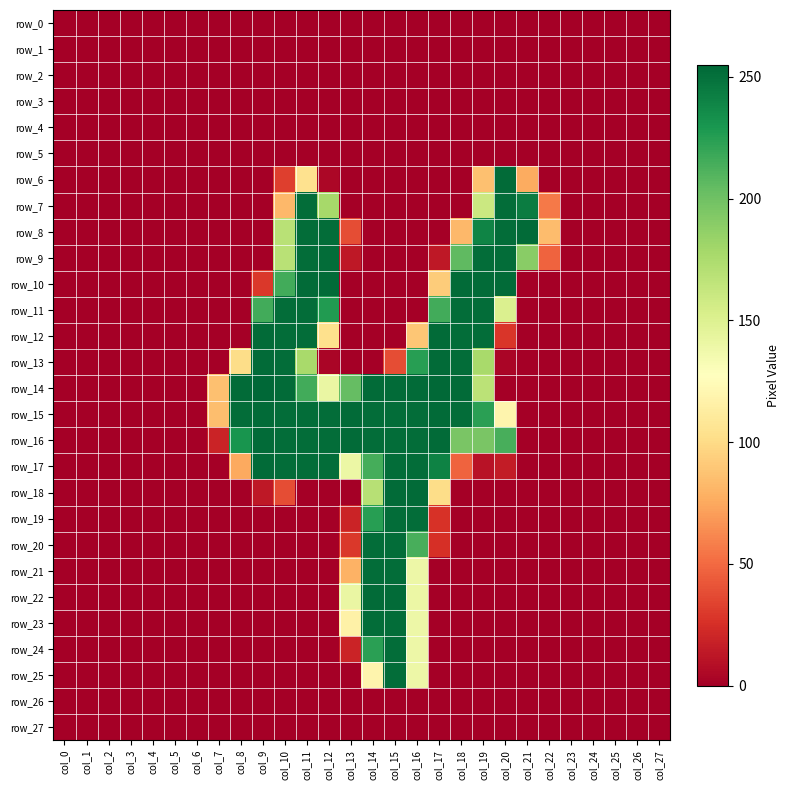

Reading right to left, list all the values displayed in this chart.

row_0: col_27=0	col_26=0	col_25=0	col_24=0	col_23=0	col_22=0	col_21=0	col_20=0	col_19=0	col_18=0	col_17=0	col_16=0	col_15=0	col_14=0	col_13=0	col_12=0	col_11=0	col_10=0	col_9=0	col_8=0	col_7=0	col_6=0	col_5=0	col_4=0	col_3=0	col_2=0	col_1=0	col_0=0
row_1: col_27=0	col_26=0	col_25=0	col_24=0	col_23=0	col_22=0	col_21=0	col_20=0	col_19=0	col_18=0	col_17=0	col_16=0	col_15=0	col_14=0	col_13=0	col_12=0	col_11=0	col_10=0	col_9=0	col_8=0	col_7=0	col_6=0	col_5=0	col_4=0	col_3=0	col_2=0	col_1=0	col_0=0
row_2: col_27=0	col_26=0	col_25=0	col_24=0	col_23=0	col_22=0	col_21=0	col_20=0	col_19=0	col_18=0	col_17=0	col_16=0	col_15=0	col_14=0	col_13=0	col_12=0	col_11=0	col_10=0	col_9=0	col_8=0	col_7=0	col_6=0	col_5=0	col_4=0	col_3=0	col_2=0	col_1=0	col_0=0
row_3: col_27=0	col_26=0	col_25=0	col_24=0	col_23=0	col_22=0	col_21=0	col_20=0	col_19=0	col_18=0	col_17=0	col_16=0	col_15=0	col_14=0	col_13=0	col_12=0	col_11=0	col_10=0	col_9=0	col_8=0	col_7=0	col_6=0	col_5=0	col_4=0	col_3=0	col_2=0	col_1=0	col_0=0
row_4: col_27=0	col_26=0	col_25=0	col_24=0	col_23=0	col_22=0	col_21=0	col_20=0	col_19=0	col_18=0	col_17=0	col_16=0	col_15=0	col_14=0	col_13=0	col_12=0	col_11=0	col_10=0	col_9=0	col_8=0	col_7=0	col_6=0	col_5=0	col_4=0	col_3=0	col_2=0	col_1=0	col_0=0
row_5: col_27=0	col_26=0	col_25=0	col_24=0	col_23=0	col_22=0	col_21=0	col_20=0	col_19=0	col_18=0	col_17=0	col_16=0	col_15=0	col_14=0	col_13=0	col_12=0	col_11=0	col_10=0	col_9=0	col_8=0	col_7=0	col_6=0	col_5=0	col_4=0	col_3=0	col_2=0	col_1=0	col_0=0
row_6: col_27=0	col_26=0	col_25=0	col_24=0	col_23=0	col_22=0	col_21=76	col_20=253	col_19=86	col_18=0	col_17=0	col_16=0	col_15=0	col_14=0	col_13=0	col_12=4	col_11=104	col_10=32	col_9=0	col_8=0	col_7=0	col_6=0	col_5=0	col_4=0	col_3=0	col_2=0	col_1=0	col_0=0
row_7: col_27=0	col_26=0	col_25=0	col_24=0	col_23=0	col_22=56	col_21=244	col_20=252	col_19=160	col_18=0	col_17=0	col_16=0	col_15=0	col_14=0	col_13=0	col_12=178	col_11=252	col_10=82	col_9=0	col_8=0	col_7=0	col_6=0	col_5=0	col_4=0	col_3=0	col_2=0	col_1=0	col_0=0
row_8: col_27=0	col_26=0	col_25=0	col_24=0	col_23=0	col_22=84	col_21=253	col_20=252	col_19=240	col_18=82	col_17=0	col_16=0	col_15=0	col_14=0	col_13=38	col_12=252	col_11=252	col_10=169	col_9=0	col_8=0	col_7=0	col_6=0	col_5=0	col_4=0	col_3=0	col_2=0	col_1=0	col_0=0
row_9: col_27=0	col_26=0	col_25=0	col_24=0	col_23=0	col_22=47	col_21=190	col_20=252	col_19=252	col_18=206	col_17=13	col_16=0	col_15=0	col_14=0	col_13=13	col_12=252	col_11=252	col_10=169	col_9=0	col_8=0	col_7=0	col_6=0	col_5=0	col_4=0	col_3=0	col_2=0	col_1=0	col_0=0
row_10: col_27=0	col_26=0	col_25=0	col_24=0	col_23=0	col_22=0	col_21=0	col_20=253	col_19=253	col_18=253	col_17=92	col_16=0	col_15=0	col_14=0	col_13=0	col_12=253	col_11=253	col_10=216	col_9=29	col_8=0	col_7=0	col_6=0	col_5=0	col_4=0	col_3=0	col_2=0	col_1=0	col_0=0
row_11: col_27=0	col_26=0	col_25=0	col_24=0	col_23=0	col_22=0	col_21=0	col_20=151	col_19=252	col_18=252	col_17=216	col_16=0	col_15=0	col_14=0	col_13=0	col_12=227	col_11=252	col_10=252	col_9=216	col_8=0	col_7=0	col_6=0	col_5=0	col_4=0	col_3=0	col_2=0	col_1=0	col_0=0
row_12: col_27=0	col_26=0	col_25=0	col_24=0	col_23=0	col_22=0	col_21=0	col_20=28	col_19=252	col_18=252	col_17=253	col_16=89	col_15=0	col_14=0	col_13=0	col_12=103	col_11=252	col_10=252	col_9=253	col_8=0	col_7=0	col_6=0	col_5=0	col_4=0	col_3=0	col_2=0	col_1=0	col_0=0
row_13: col_27=0	col_26=0	col_25=0	col_24=0	col_23=0	col_22=0	col_21=0	col_20=3	col_19=177	col_18=252	col_17=253	col_16=225	col_15=38	col_14=0	col_13=0	col_12=3	col_11=177	col_10=252	col_9=253	col_8=101	col_7=0	col_6=0	col_5=0	col_4=0	col_3=0	col_2=0	col_1=0	col_0=0
row_14: col_27=0	col_26=0	col_25=0	col_24=0	col_23=0	col_22=0	col_21=0	col_20=0	col_19=168	col_18=253	col_17=254	col_16=253	col_15=253	col_14=253	col_13=204	col_12=141	col_11=216	col_10=253	col_9=255	col_8=253	col_7=86	col_6=0	col_5=0	col_4=0	col_3=0	col_2=0	col_1=0	col_0=0
row_15: col_27=0	col_26=0	col_25=0	col_24=0	col_23=0	col_22=0	col_21=0	col_20=119	col_19=224	col_18=252	col_17=253	col_16=252	col_15=252	col_14=252	col_13=253	col_12=252	col_11=252	col_10=252	col_9=253	col_8=252	col_7=85	col_6=0	col_5=0	col_4=0	col_3=0	col_2=0	col_1=0	col_0=0
row_16: col_27=0	col_26=0	col_25=0	col_24=0	col_23=0	col_22=0	col_21=0	col_20=214	col_19=196	col_18=196	col_17=253	col_16=252	col_15=252	col_14=252	col_13=253	col_12=252	col_11=252	col_10=252	col_9=253	col_8=231	col_7=19	col_6=0	col_5=0	col_4=0	col_3=0	col_2=0	col_1=0	col_0=0
row_17: col_27=0	col_26=0	col_25=0	col_24=0	col_23=0	col_22=0	col_21=0	col_20=15	col_19=10	col_18=47	col_17=241	col_16=252	col_15=252	col_14=215	col_13=140	col_12=252	col_11=252	col_10=252	col_9=253	col_8=75	col_7=0	col_6=0	col_5=0	col_4=0	col_3=0	col_2=0	col_1=0	col_0=0
row_18: col_27=0	col_26=0	col_25=0	col_24=0	col_23=0	col_22=0	col_21=0	col_20=0	col_19=0	col_18=0	col_17=101	col_16=253	col_15=253	col_14=170	col_13=0	col_12=0	col_11=0	col_10=38	col_9=13	col_8=0	col_7=0	col_6=0	col_5=0	col_4=0	col_3=0	col_2=0	col_1=0	col_0=0
row_19: col_27=0	col_26=0	col_25=0	col_24=0	col_23=0	col_22=0	col_21=0	col_20=0	col_19=0	col_18=0	col_17=26	col_16=252	col_15=252	col_14=225	col_13=19	col_12=0	col_11=0	col_10=0	col_9=0	col_8=0	col_7=0	col_6=0	col_5=0	col_4=0	col_3=0	col_2=0	col_1=0	col_0=0
row_20: col_27=0	col_26=0	col_25=0	col_24=0	col_23=0	col_22=0	col_21=0	col_20=0	col_19=0	col_18=0	col_17=25	col_16=214	col_15=252	col_14=252	col_13=29	col_12=0	col_11=0	col_10=0	col_9=0	col_8=0	col_7=0	col_6=0	col_5=0	col_4=0	col_3=0	col_2=0	col_1=0	col_0=0
row_21: col_27=0	col_26=0	col_25=0	col_24=0	col_23=0	col_22=0	col_21=0	col_20=0	col_19=0	col_18=0	col_17=0	col_16=139	col_15=252	col_14=252	col_13=79	col_12=0	col_11=0	col_10=0	col_9=0	col_8=0	col_7=0	col_6=0	col_5=0	col_4=0	col_3=0	col_2=0	col_1=0	col_0=0
row_22: col_27=0	col_26=0	col_25=0	col_24=0	col_23=0	col_22=0	col_21=0	col_20=0	col_19=0	col_18=0	col_17=0	col_16=140	col_15=253	col_14=253	col_13=141	col_12=0	col_11=0	col_10=0	col_9=0	col_8=0	col_7=0	col_6=0	col_5=0	col_4=0	col_3=0	col_2=0	col_1=0	col_0=0
row_23: col_27=0	col_26=0	col_25=0	col_24=0	col_23=0	col_22=0	col_21=0	col_20=0	col_19=0	col_18=0	col_17=0	col_16=139	col_15=252	col_14=252	col_13=116	col_12=0	col_11=0	col_10=0	col_9=0	col_8=0	col_7=0	col_6=0	col_5=0	col_4=0	col_3=0	col_2=0	col_1=0	col_0=0
row_24: col_27=0	col_26=0	col_25=0	col_24=0	col_23=0	col_22=0	col_21=0	col_20=0	col_19=0	col_18=0	col_17=0	col_16=139	col_15=252	col_14=224	col_13=19	col_12=0	col_11=0	col_10=0	col_9=0	col_8=0	col_7=0	col_6=0	col_5=0	col_4=0	col_3=0	col_2=0	col_1=0	col_0=0
row_25: col_27=0	col_26=0	col_25=0	col_24=0	col_23=0	col_22=0	col_21=0	col_20=0	col_19=0	col_18=0	col_17=0	col_16=139	col_15=252	col_14=119	col_13=0	col_12=0	col_11=0	col_10=0	col_9=0	col_8=0	col_7=0	col_6=0	col_5=0	col_4=0	col_3=0	col_2=0	col_1=0	col_0=0
row_26: col_27=0	col_26=0	col_25=0	col_24=0	col_23=0	col_22=0	col_21=0	col_20=0	col_19=0	col_18=0	col_17=0	col_16=0	col_15=0	col_14=0	col_13=0	col_12=0	col_11=0	col_10=0	col_9=0	col_8=0	col_7=0	col_6=0	col_5=0	col_4=0	col_3=0	col_2=0	col_1=0	col_0=0
row_27: col_27=0	col_26=0	col_25=0	col_24=0	col_23=0	col_22=0	col_21=0	col_20=0	col_19=0	col_18=0	col_17=0	col_16=0	col_15=0	col_14=0	col_13=0	col_12=0	col_11=0	col_10=0	col_9=0	col_8=0	col_7=0	col_6=0	col_5=0	col_4=0	col_3=0	col_2=0	col_1=0	col_0=0